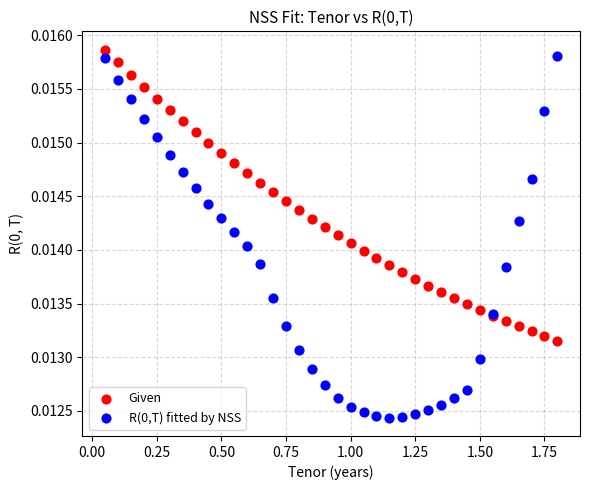

What is the X range (max minus min) for the scatter plot?

1.8